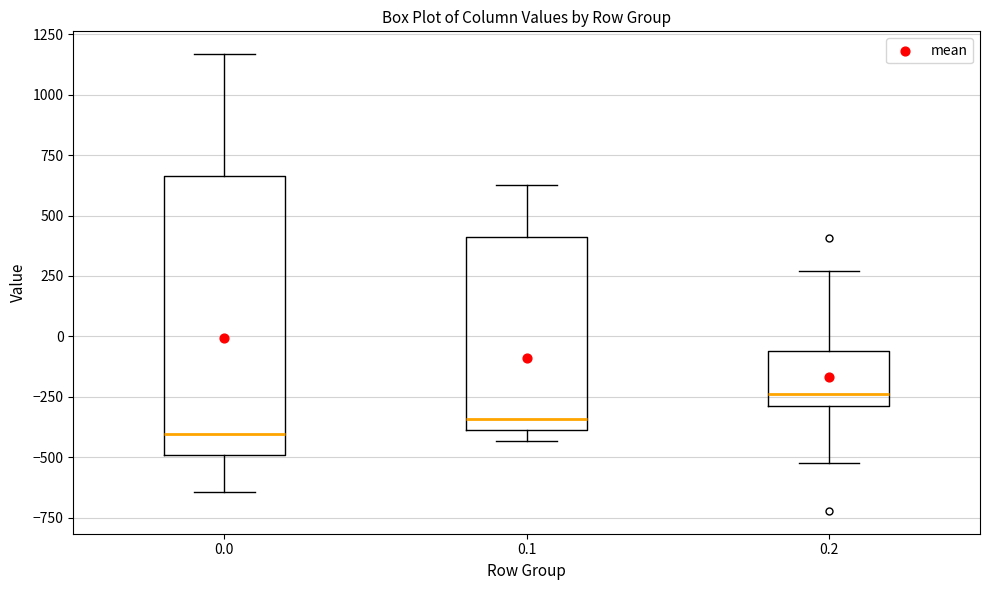

Reading left to right, transcribe this box plot: for each box, give where its median line is, the range the box spans, and where its two whiskers end, as read against the y-axis. The values are not printed on the chart, so give them approximately, as read against the axis.

0.0: median -400, box -500 to 650, whiskers -650 to 1150
0.1: median -350, box -400 to 400, whiskers -450 to 650
0.2: median -250, box -300 to -50, whiskers -500 to 250